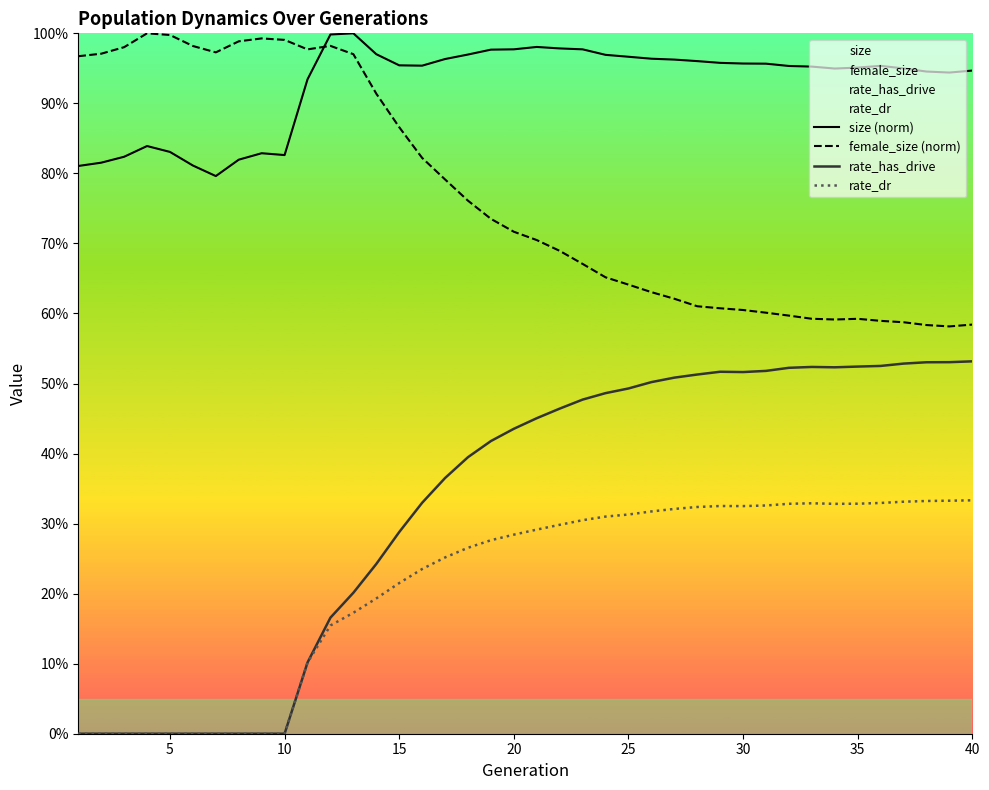

Which series changed the most between 0 and 39?

rate_has_drive